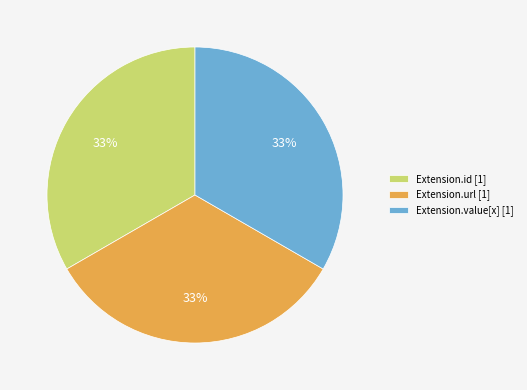

Does Extension.url [1] represent more than half of the total?

No